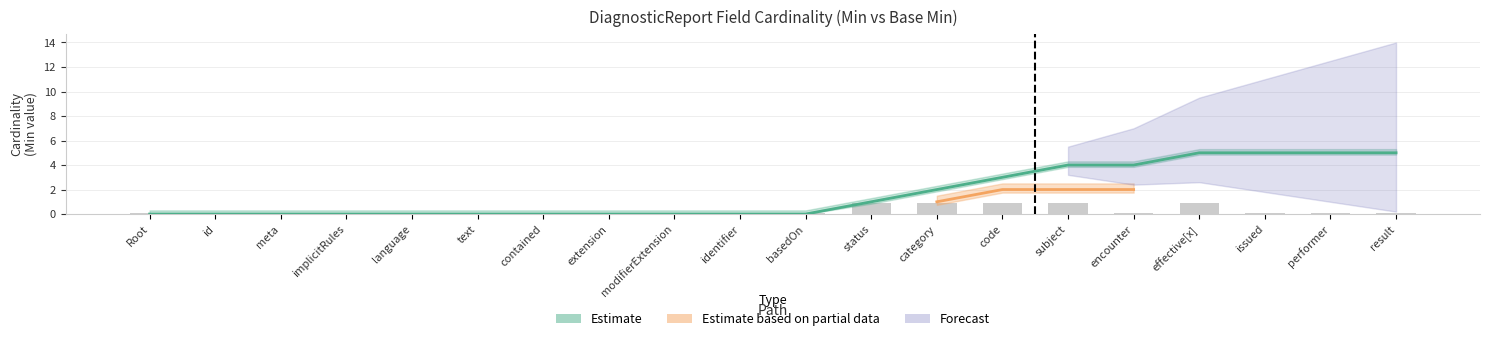

Reading right to left, extract all data points from this chart.

0.1	0.1	0.1	0.9	0.1	0.9	0.9	0.9	0.9	0.1	0.1	0.1	0.1	0.1	0.1	0.1	0.1	0.1	0.1	0.1